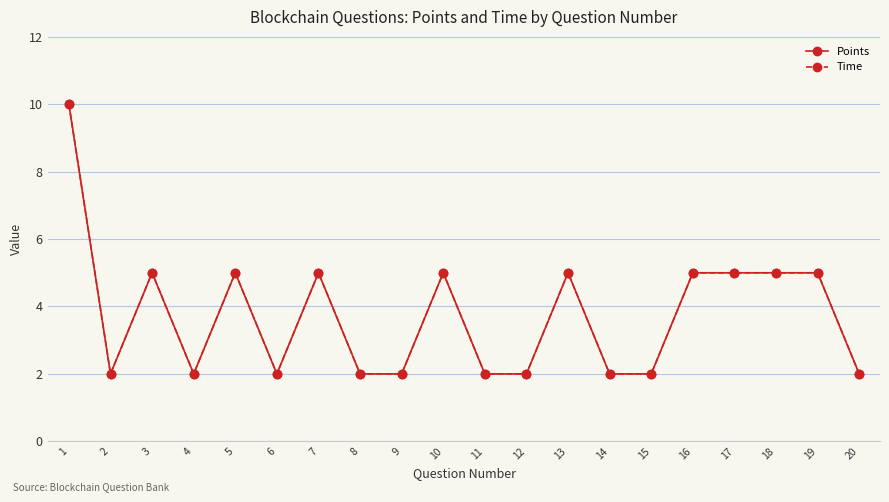

Rank the series by their maximum value, from lowest to highest.

Points, Time